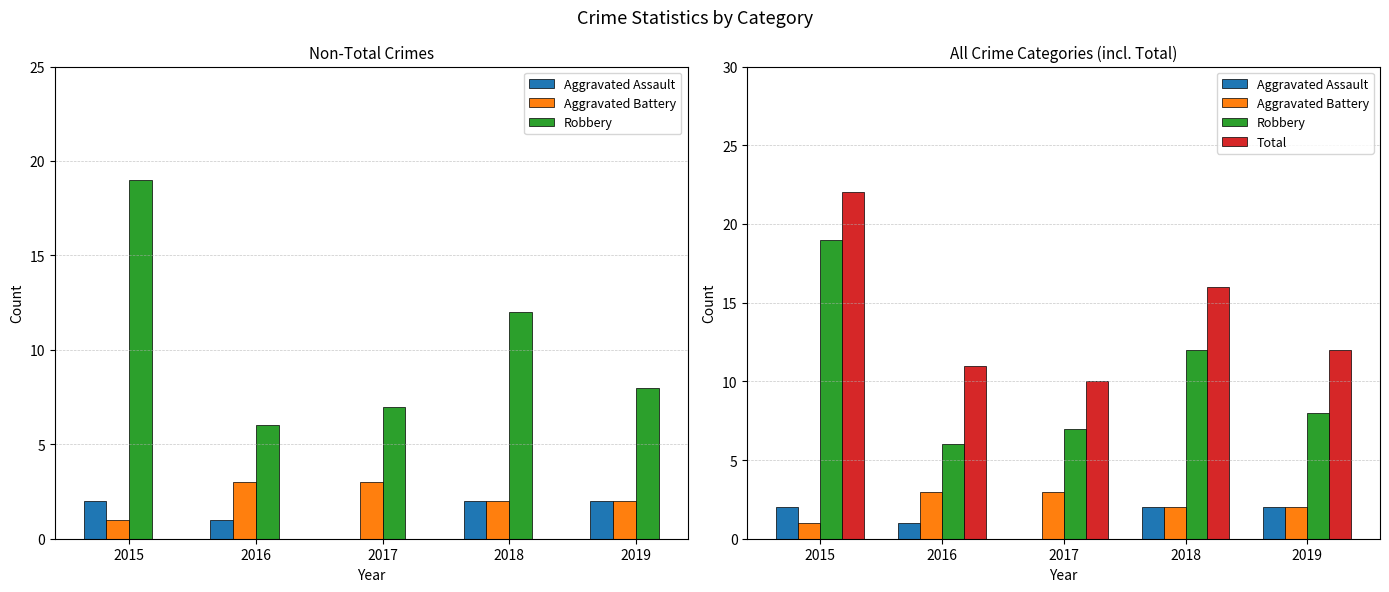

How many values in Aggravated Assault are above zero?

4